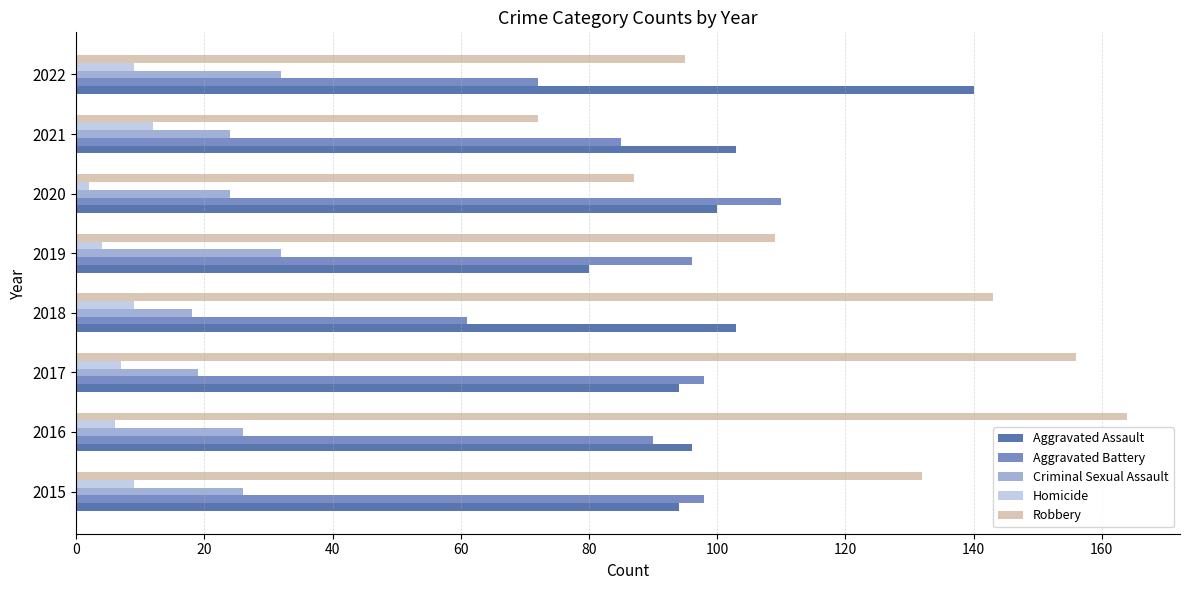

The value of Robbery at 2021 is 109. True or false?

False